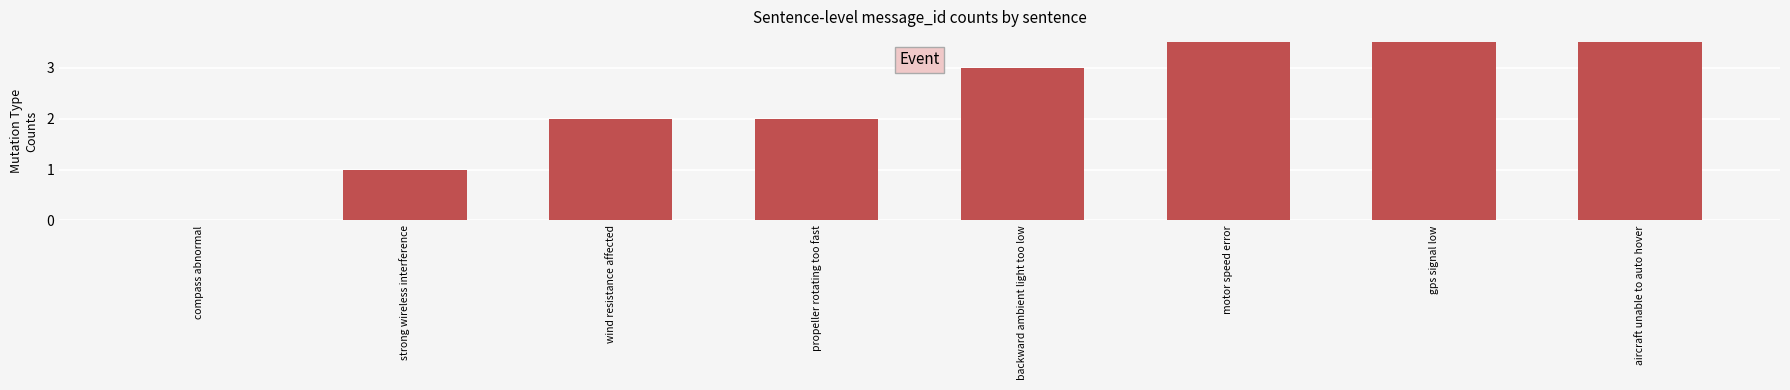

What is the sum of the values at propeller rotating too fast and backward ambient light too low?

5